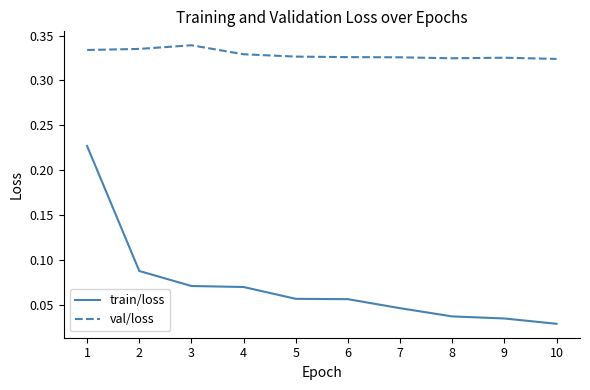

Which label corresponds to the smallest value in the chart?

10